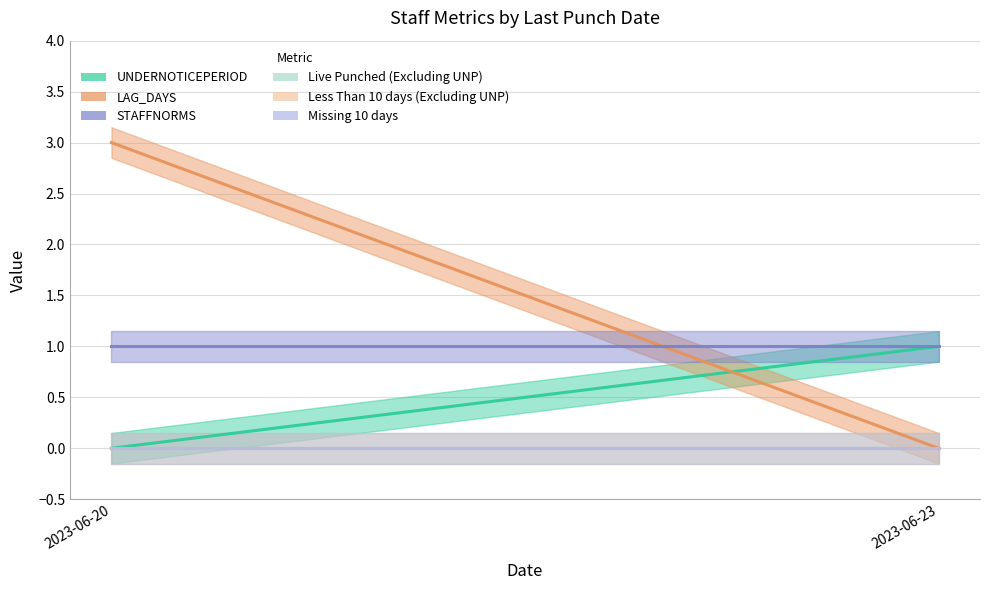

Which series has the largest range (max minus min)?

LAG_DAYS